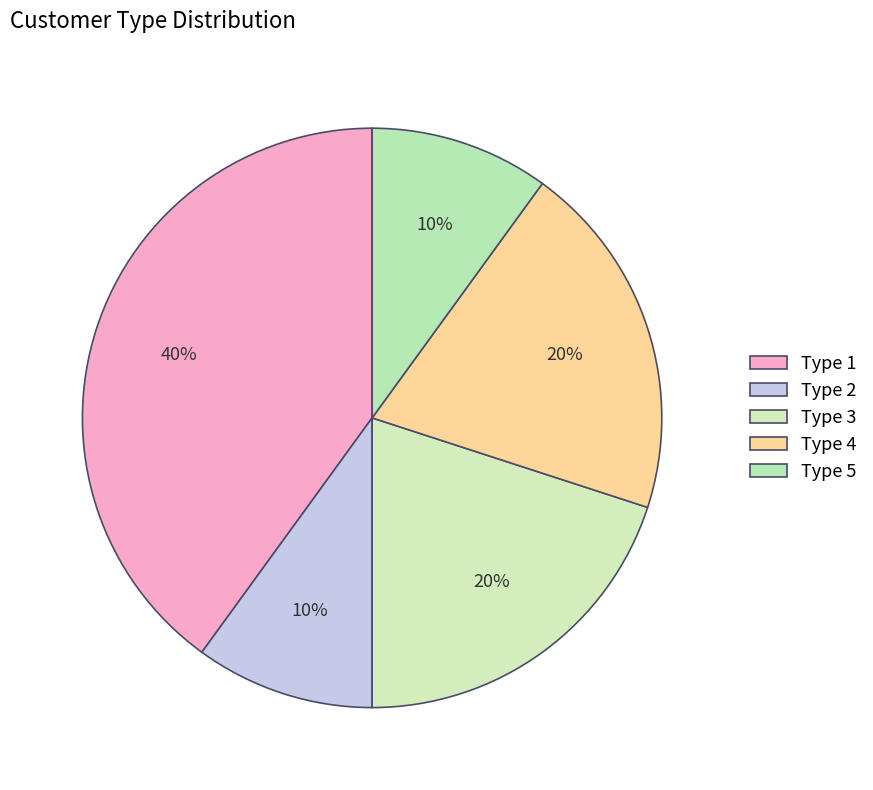

Which slice is the largest?

Type 1